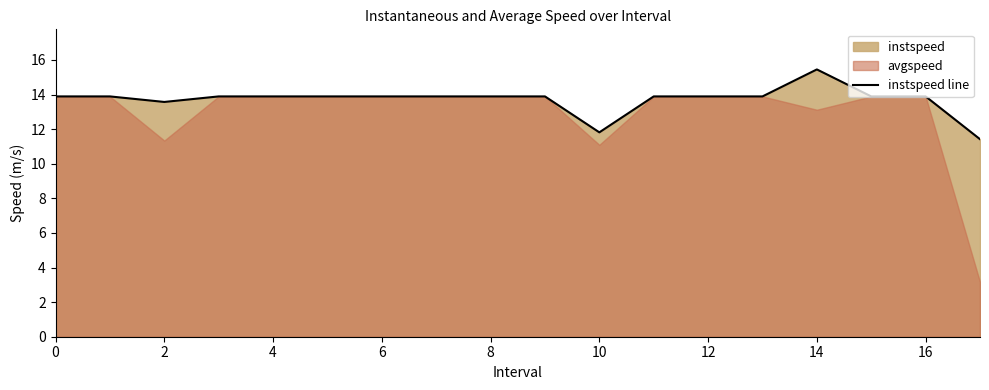

What is the minimum value for instspeed line?

11.4